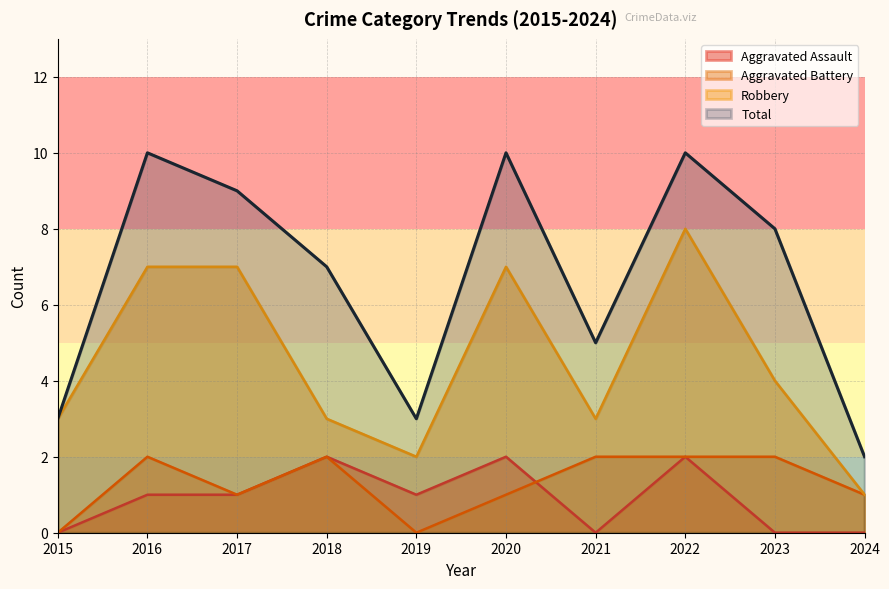

Which series has the largest range (max minus min)?

Total